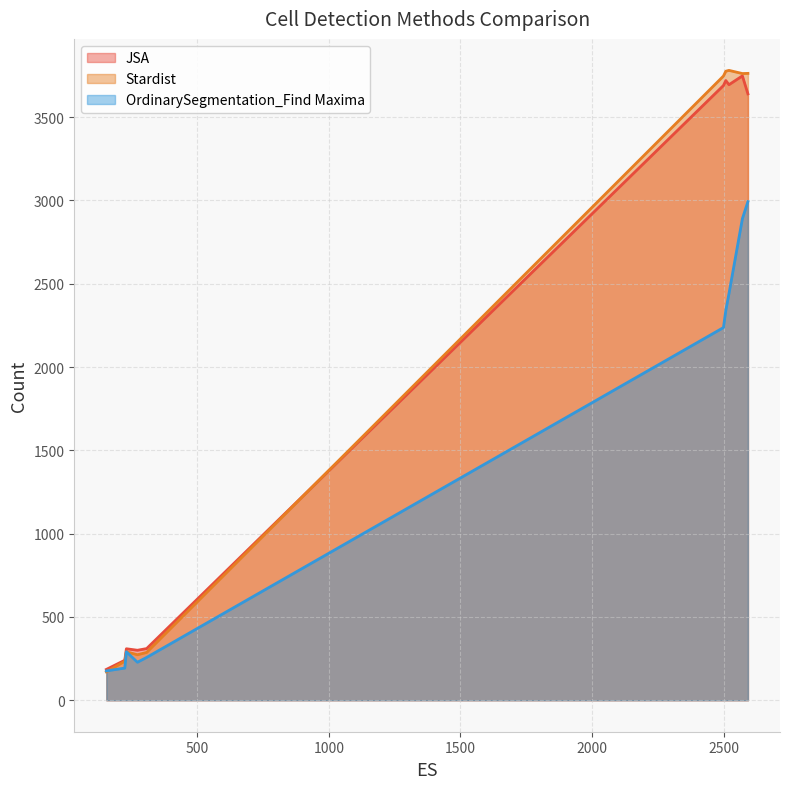

Does the chart have visible grid lines?

Yes